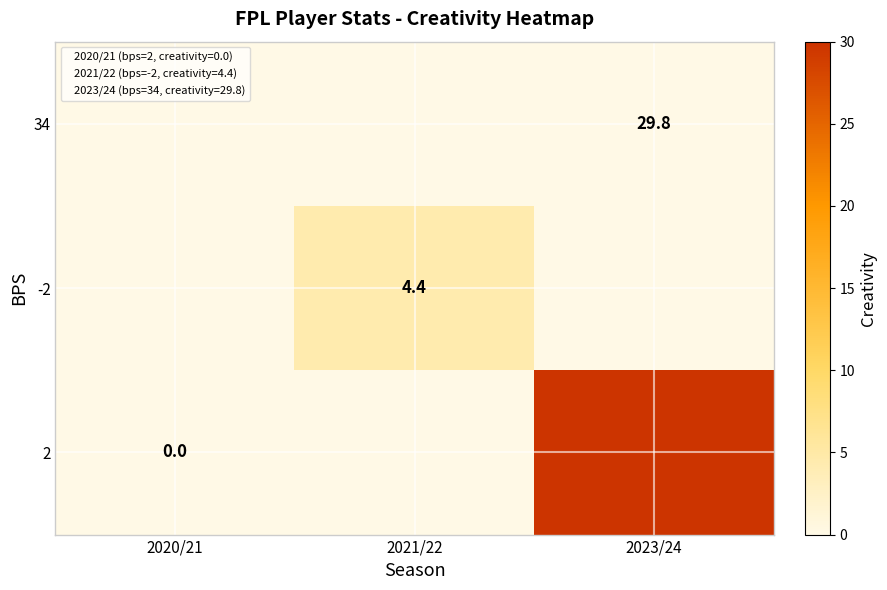

Is it true that -2 equals 4.4 at 2021/22?

True